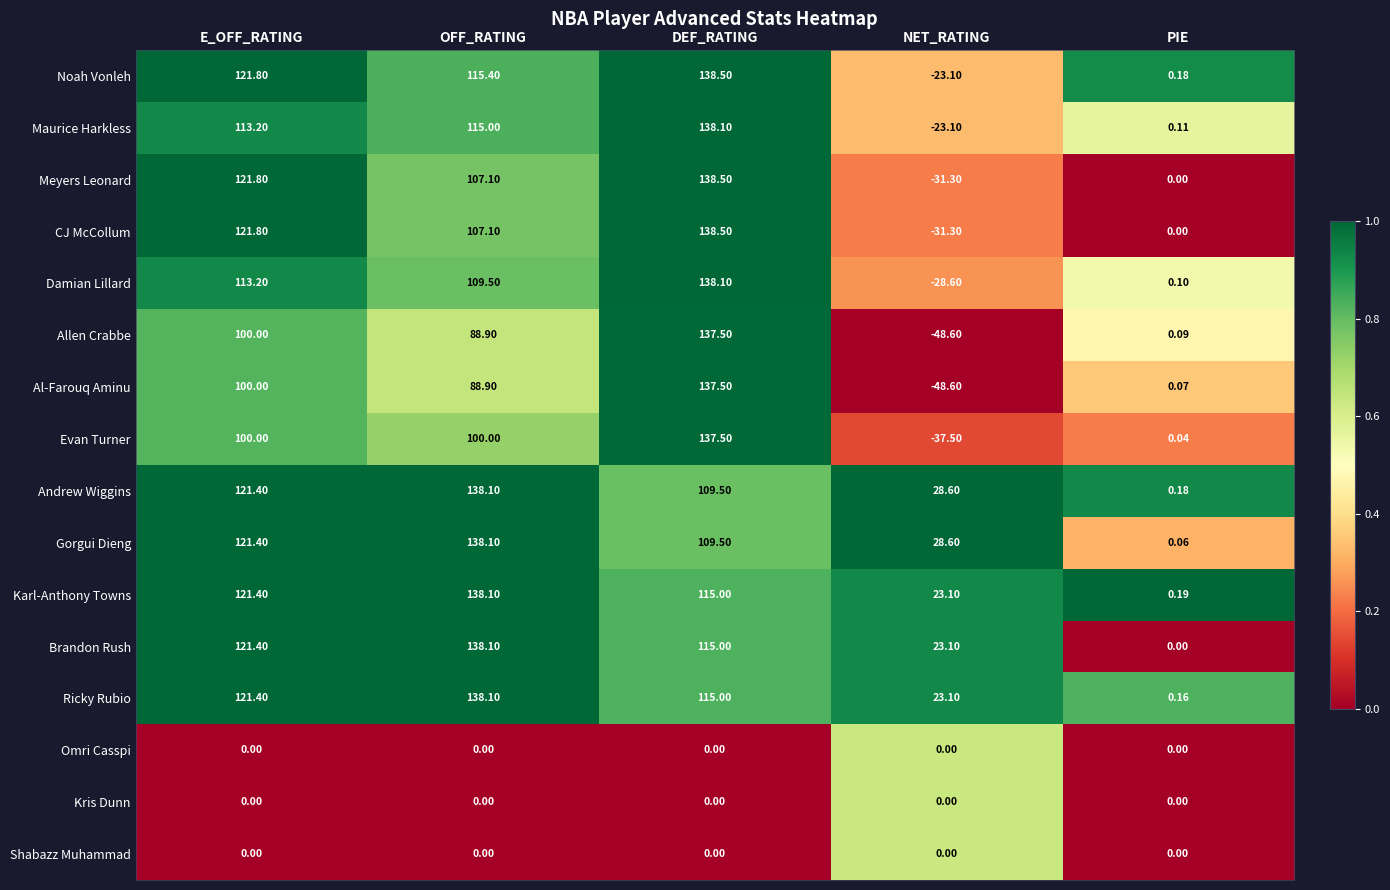

Rank the categories by Ricky Rubio value from lowest to highest.

PIE, NET_RATING, DEF_RATING, E_OFF_RATING, OFF_RATING